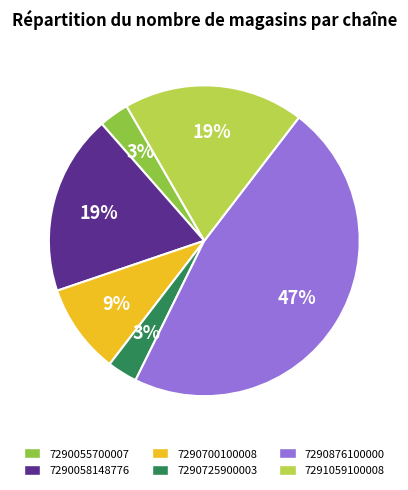

Is the sum of 7290725900003 and 7290700100008 greater than half?

No